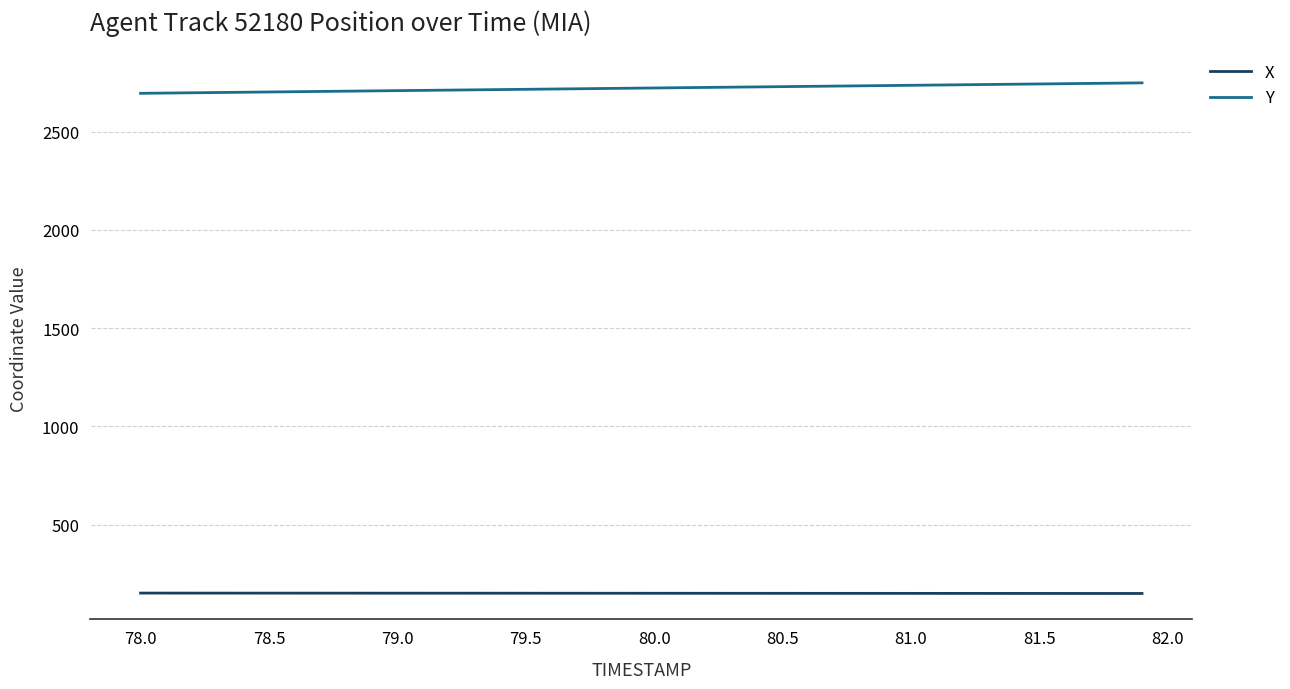

List the series in order of their peak value, highest first.

Y, X